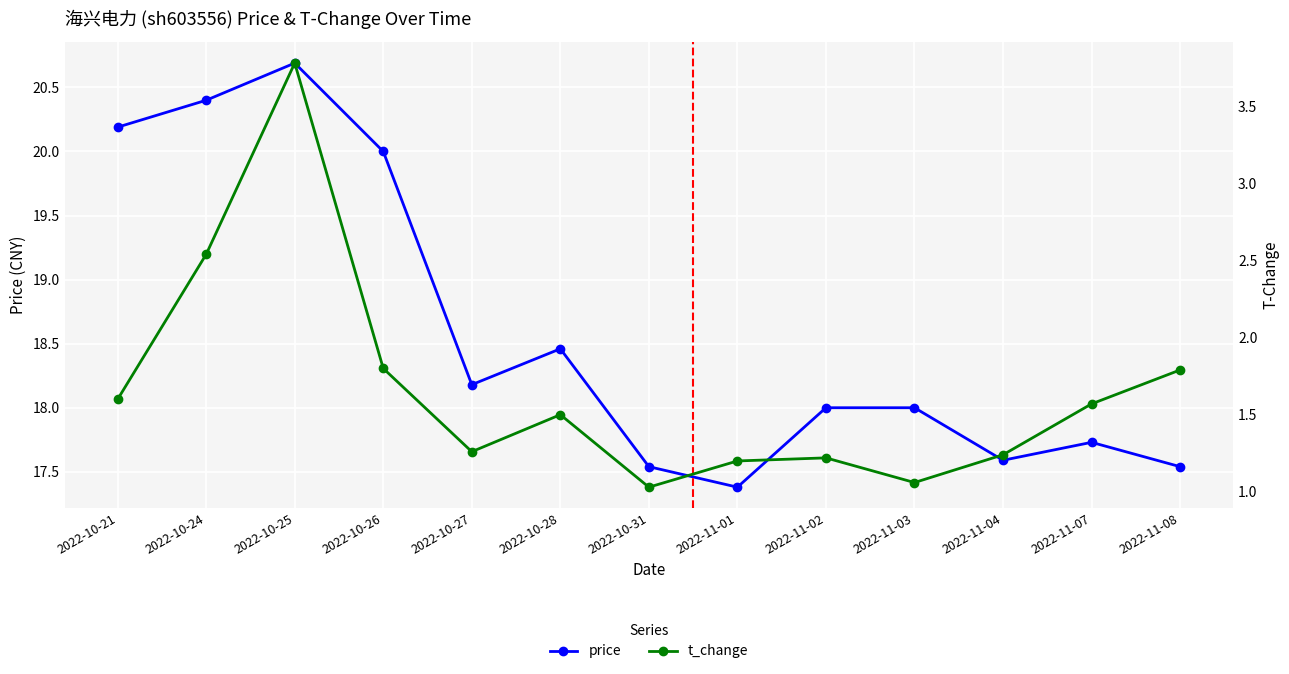

List the series in order of their peak value, lowest first.

t_change, price